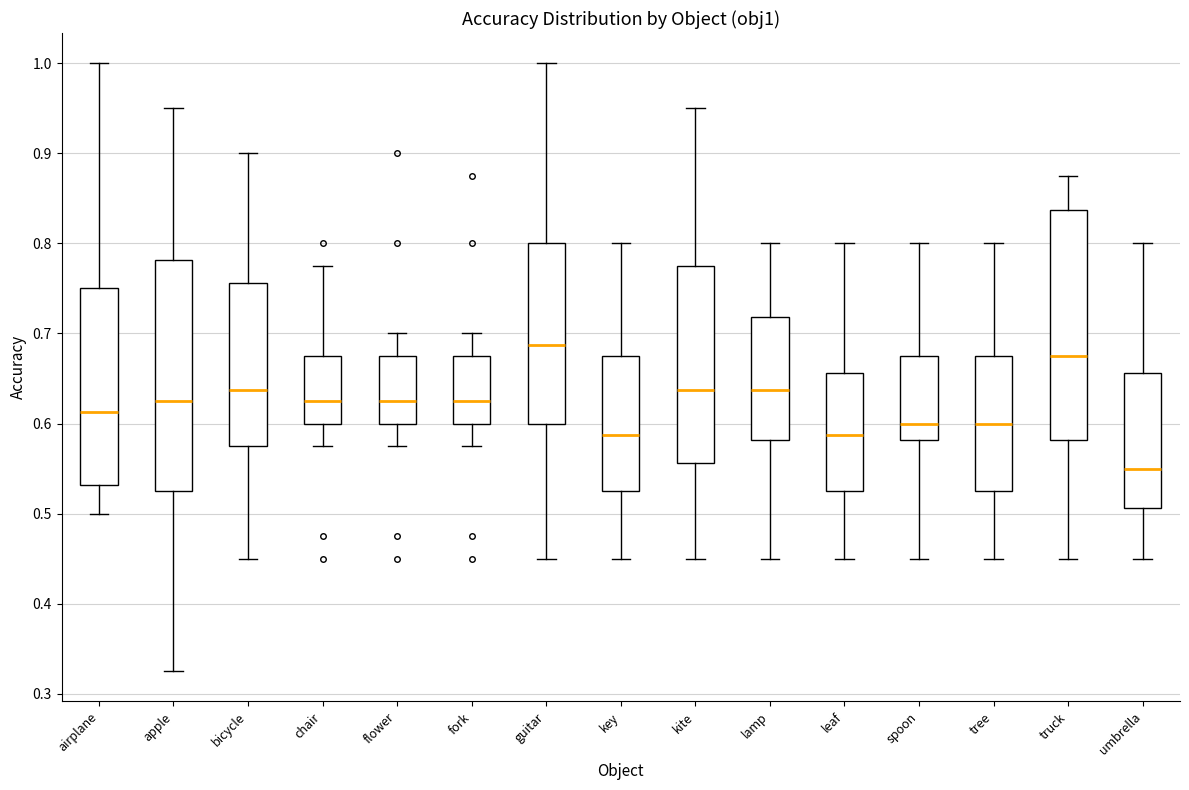

Reading left to right, transcribe this box plot: for each box, give where its median line is, the range the box spans, and where its two whiskers end, as read against the y-axis. The values are not printed on the chart, so give them approximately, as read against the axis.

airplane: median 0.61, box 0.53 to 0.75, whiskers 0.50 to 1.00
apple: median 0.63, box 0.53 to 0.78, whiskers 0.33 to 0.95
bicycle: median 0.64, box 0.58 to 0.76, whiskers 0.45 to 0.90
chair: median 0.63, box 0.60 to 0.68, whiskers 0.58 to 0.78
flower: median 0.63, box 0.60 to 0.68, whiskers 0.58 to 0.70
fork: median 0.63, box 0.60 to 0.68, whiskers 0.58 to 0.70
guitar: median 0.69, box 0.60 to 0.80, whiskers 0.45 to 1.00
key: median 0.59, box 0.53 to 0.68, whiskers 0.45 to 0.80
kite: median 0.64, box 0.56 to 0.78, whiskers 0.45 to 0.95
lamp: median 0.64, box 0.58 to 0.72, whiskers 0.45 to 0.80
leaf: median 0.59, box 0.53 to 0.66, whiskers 0.45 to 0.80
spoon: median 0.60, box 0.58 to 0.68, whiskers 0.45 to 0.80
tree: median 0.60, box 0.53 to 0.68, whiskers 0.45 to 0.80
truck: median 0.68, box 0.58 to 0.84, whiskers 0.45 to 0.88
umbrella: median 0.55, box 0.51 to 0.66, whiskers 0.45 to 0.80